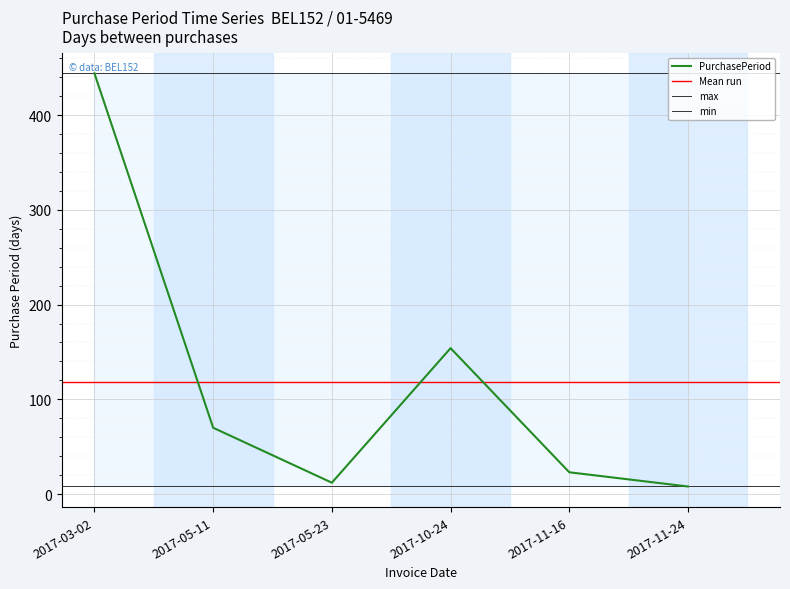

What is the difference between the second highest and minimum values?

146